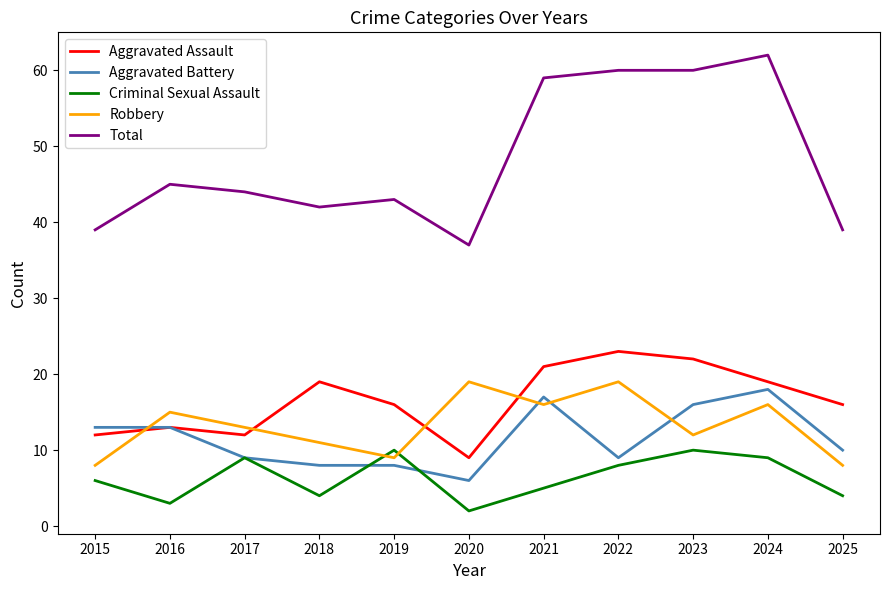

How many times do Robbery and Criminal Sexual Assault cross each other?

2